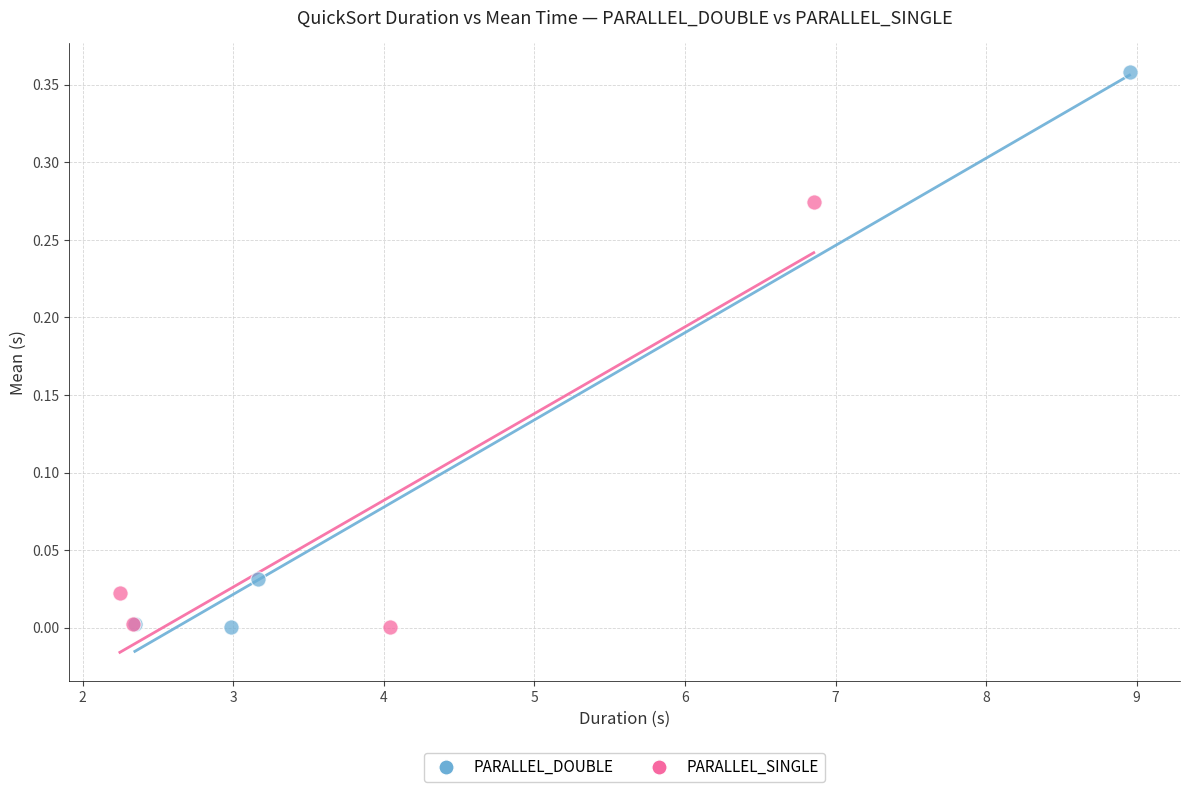

Which series reaches the maximum Y coordinate?

PARALLEL_DOUBLE